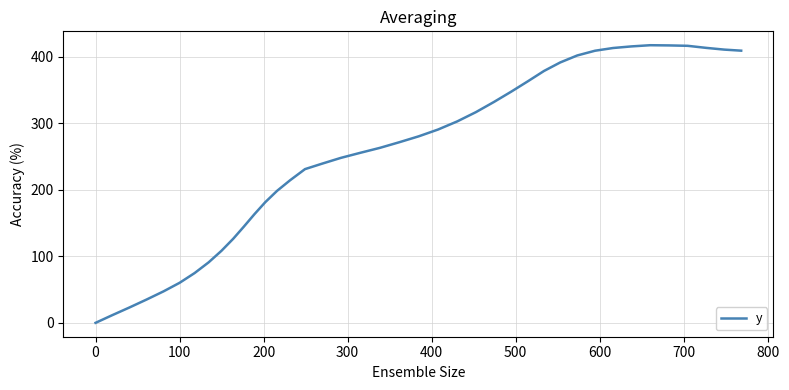

How many values exceed 271?

20